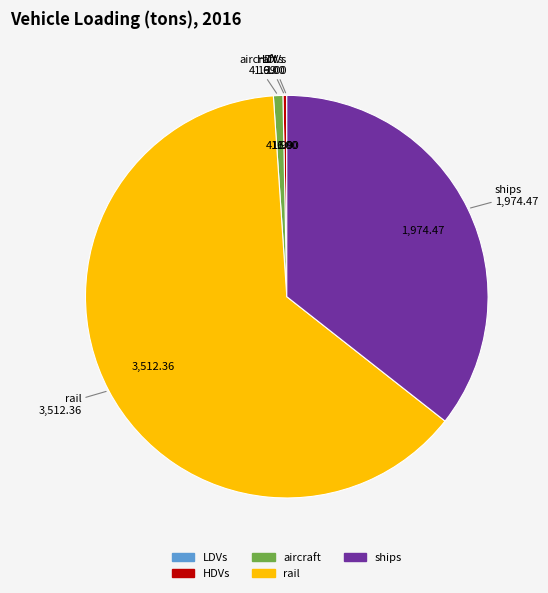

Which slice is the largest?

rail